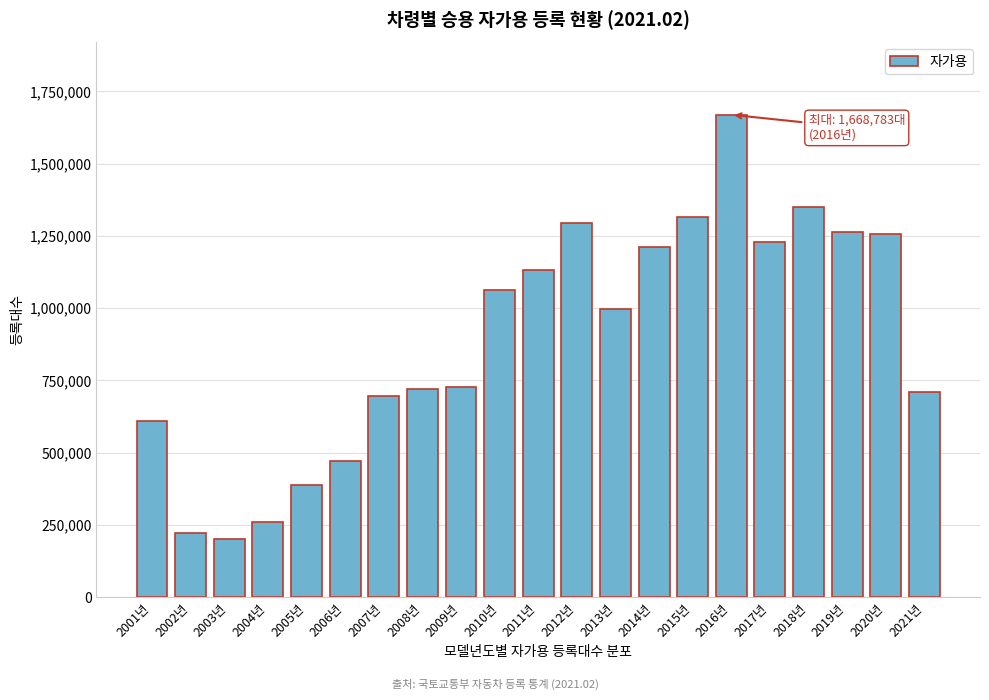

What is the ratio of the value at 2019년 to the value at 2004년?

4.9